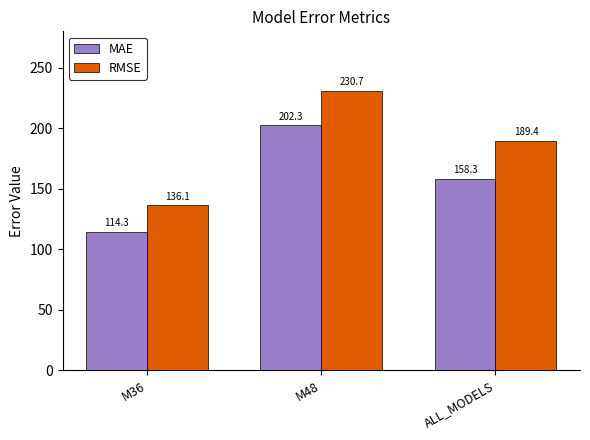

The value of MAE at M48 is 202.3. True or false?

True